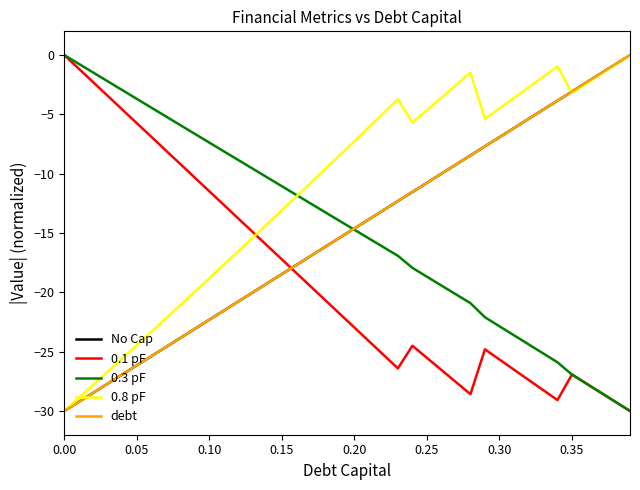

True or false: No Cap and 0.8 pF cross at least once.

True